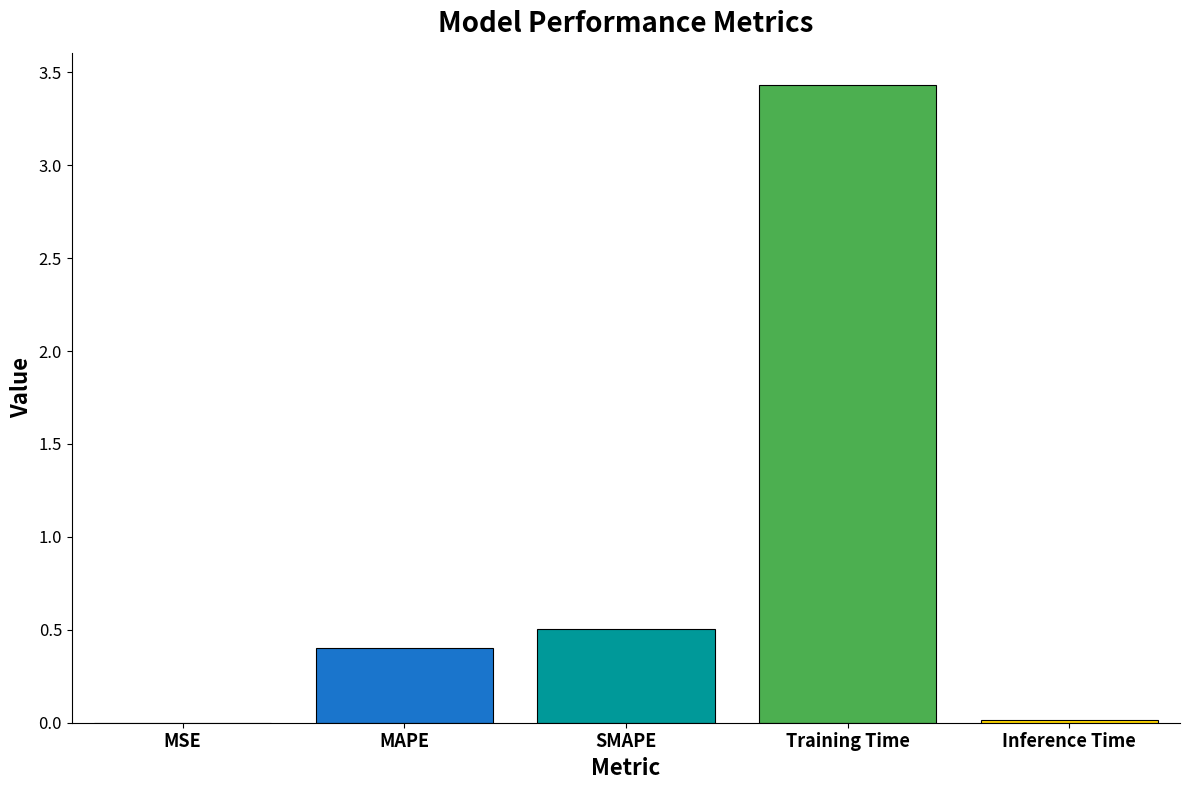

Are the bars horizontal?

No